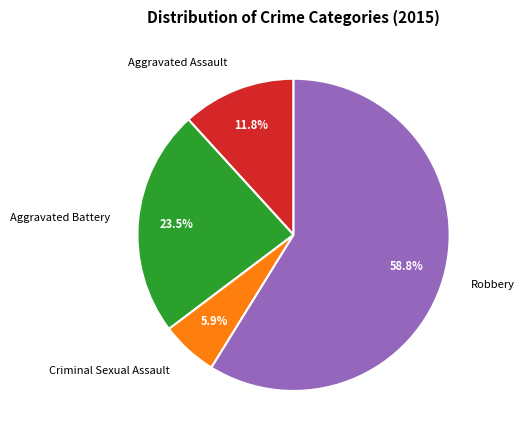

True or false: Criminal Sexual Assault accounts for 6% of the total.

True